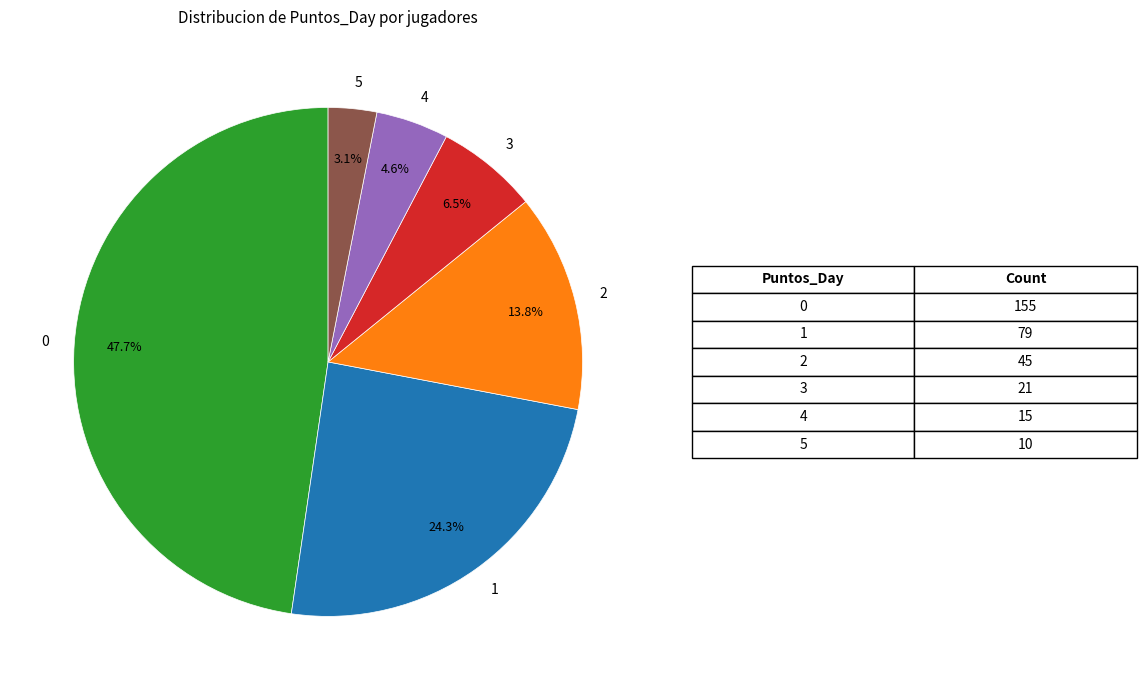

Does 5 account for over 50% of the chart?

No